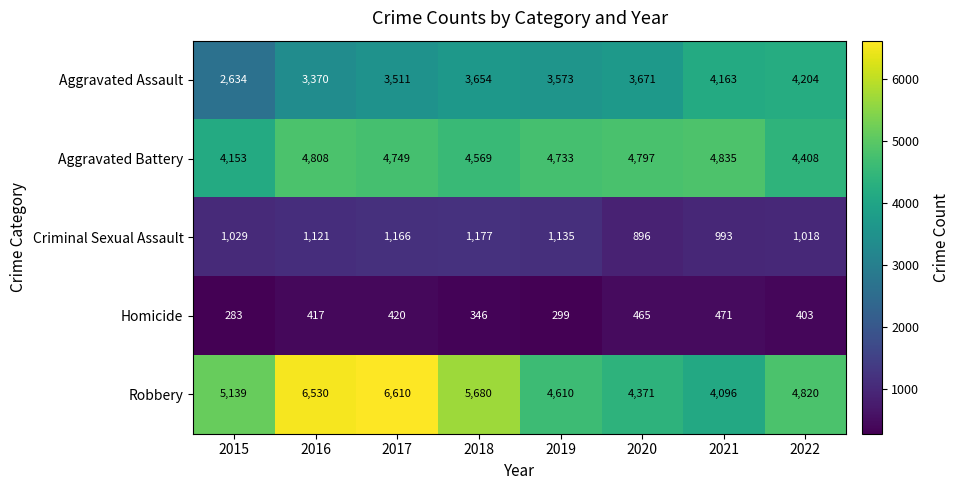

The value of Aggravated Battery at 2019 is 4733. True or false?

True